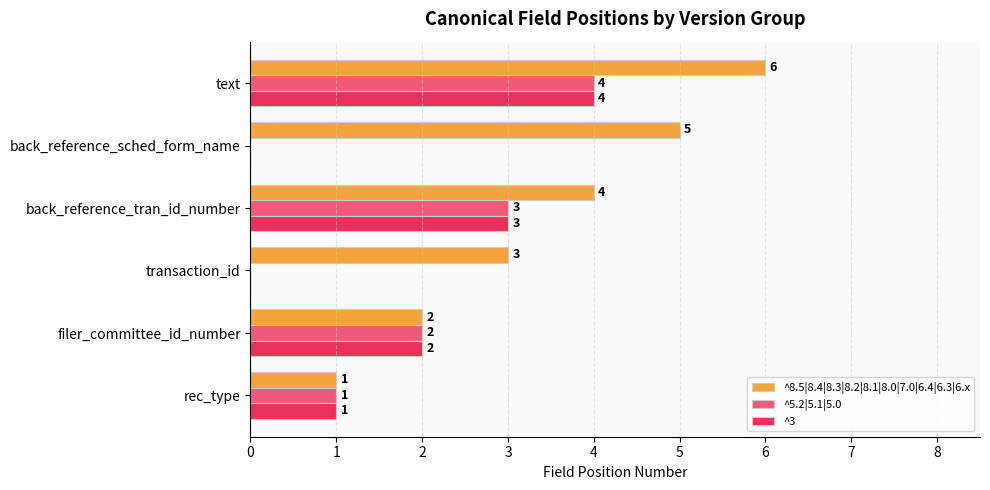

What is the sum of all ^8.5|8.4|8.3|8.2|8.1|8.0|7.0|6.4|6.3|6.x values?

21